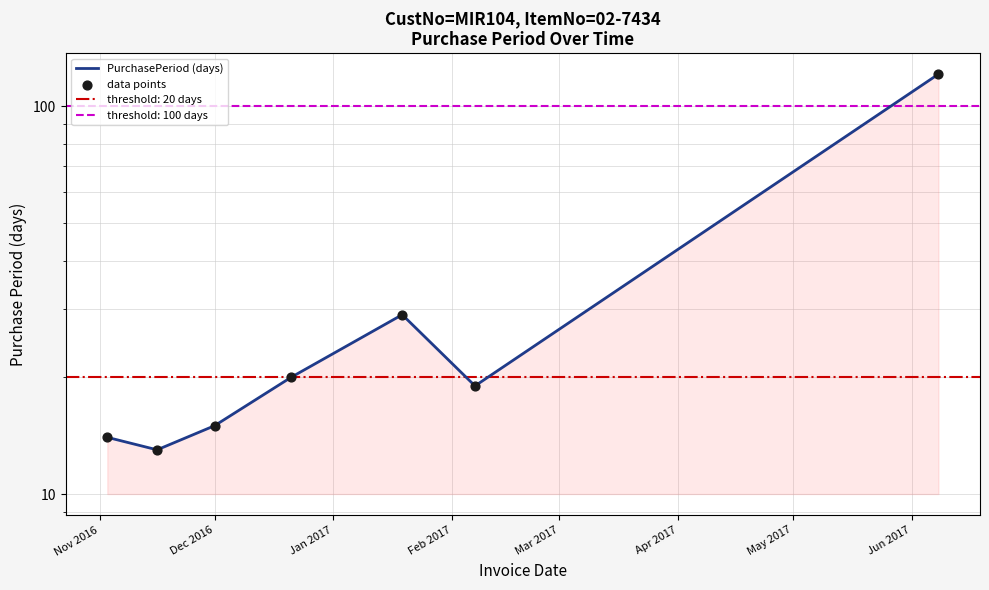

Which series has the largest total across all categories?

PurchasePeriod (days)